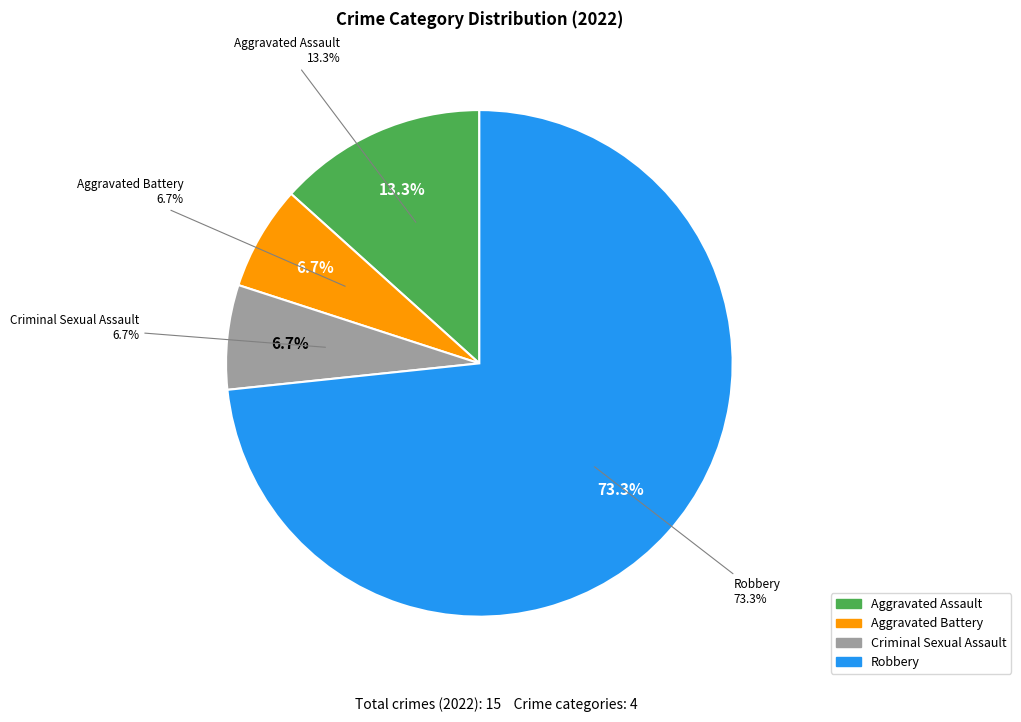

To the nearest percent, what is the average slice percentage?

25%